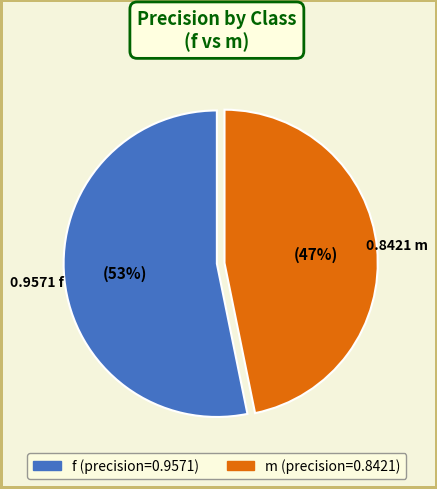

Is the sum of m and f greater than half?

Yes